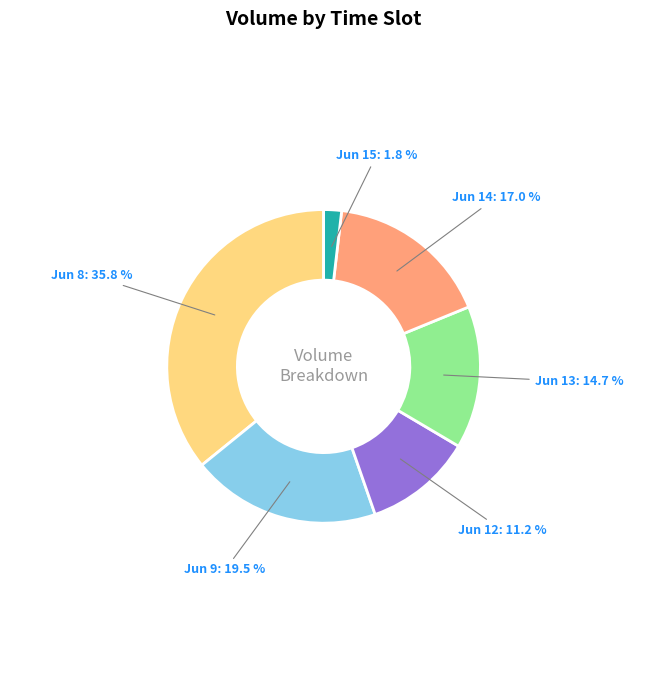

Is there any slice that represents more than half of the pie?

No